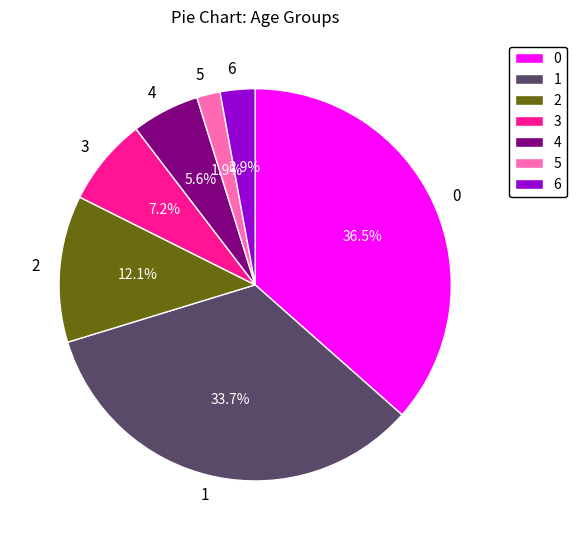

What is the ratio of the value at 5 to the value at 4?

0.3